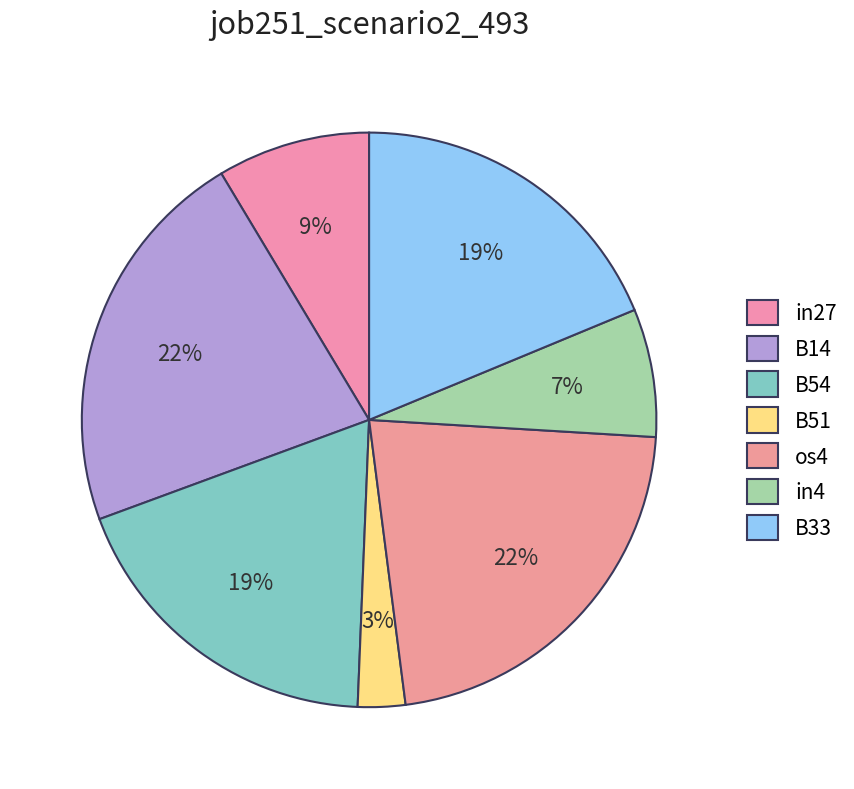

To the nearest percent, what portion does os4 represent?

22%